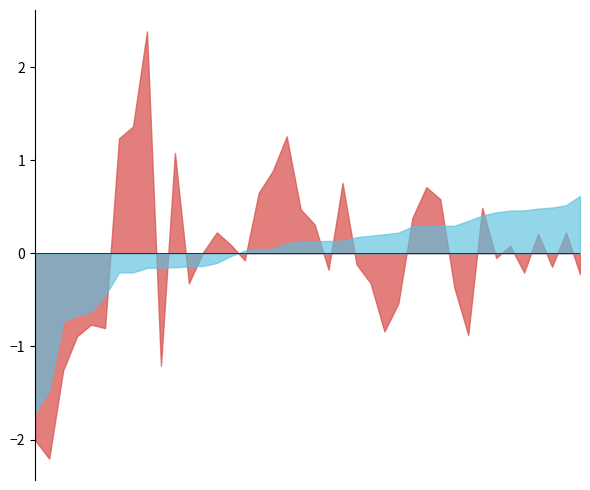

Which has a higher value, 8 or 7?

7